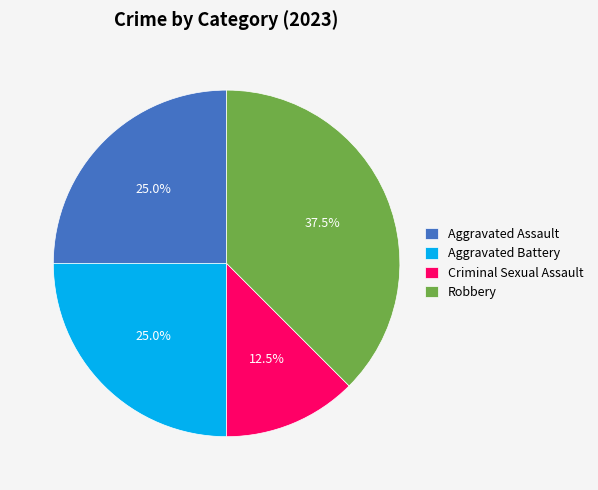

Which slice is the smallest?

Criminal Sexual Assault